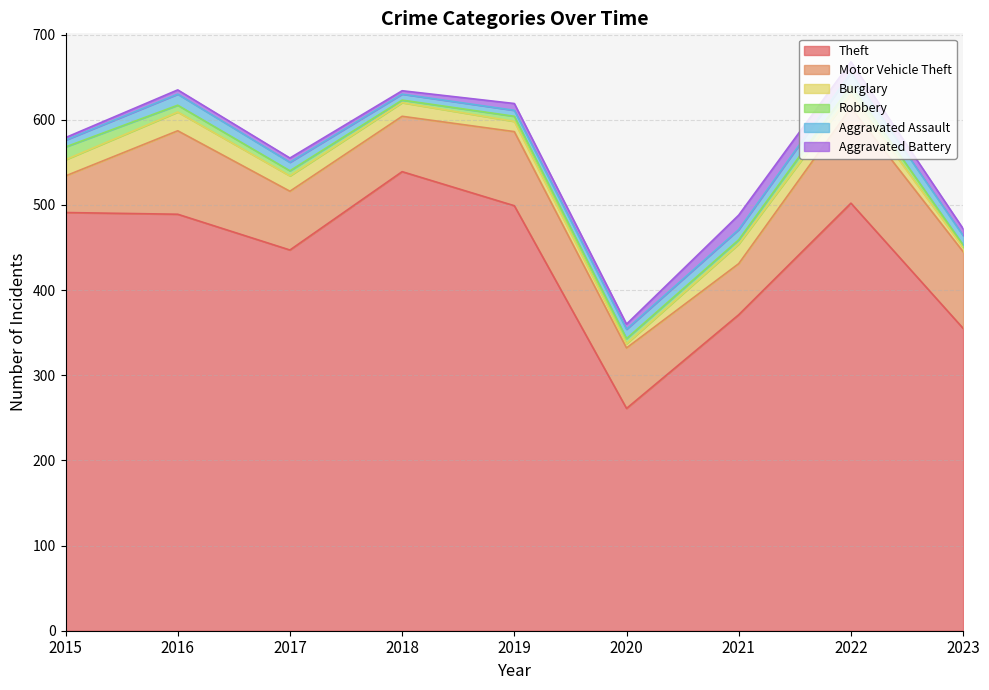

What is the spread (max minus min) of values at 2019?

493